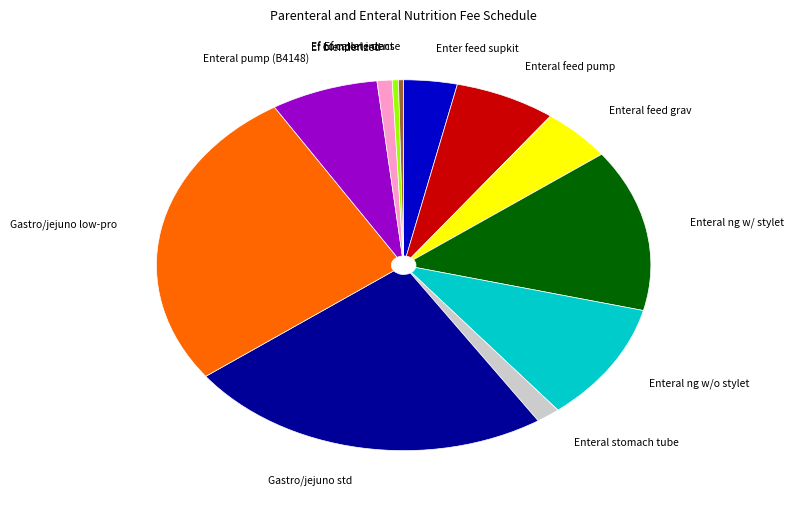

What is the ratio of the value at Gastro/jejuno low-pro to the value at Enteral stomach tube?

16.9